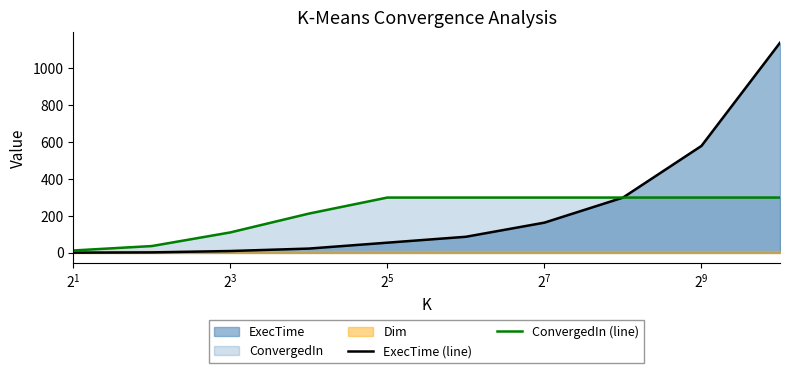

Reading right to left, what are all the values shown in this chart?

ExecTime (line): 1139.4	580.1	299.7	163.9	87.4	55.3	23.3	10.1	2.7	1.2
ConvergedIn (line): 300.0	300.0	300.0	300.0	300.0	300.0	213.0	111.0	37.0	13.0